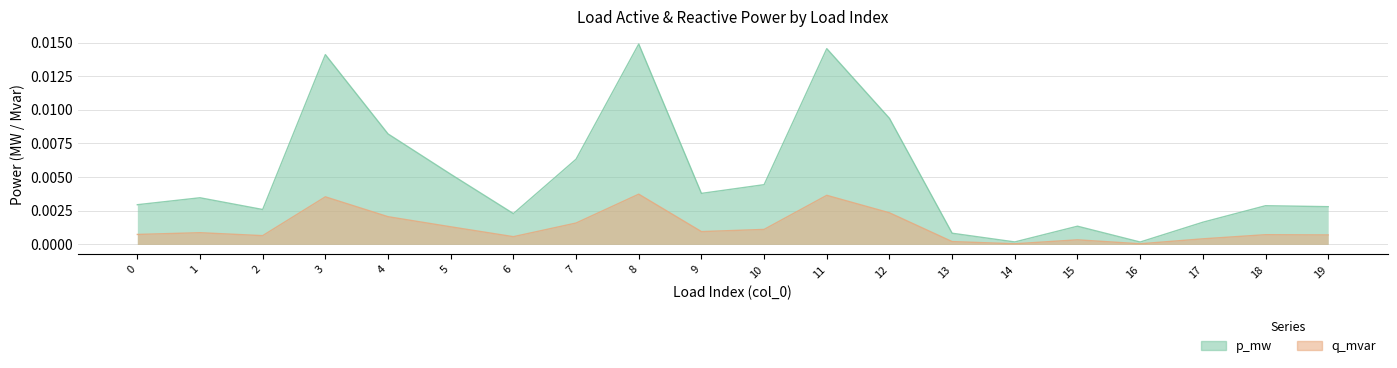

The p_mw series shows 0.0 at 17. True or false?

True